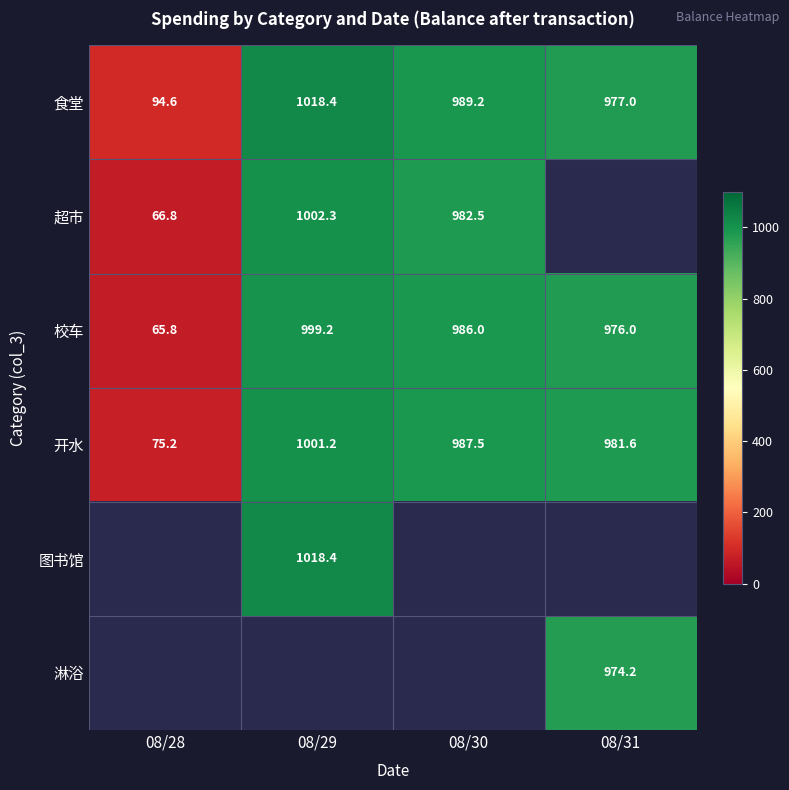

What is the sum of the 校车 values at 08/28 and 08/29?

1065.0